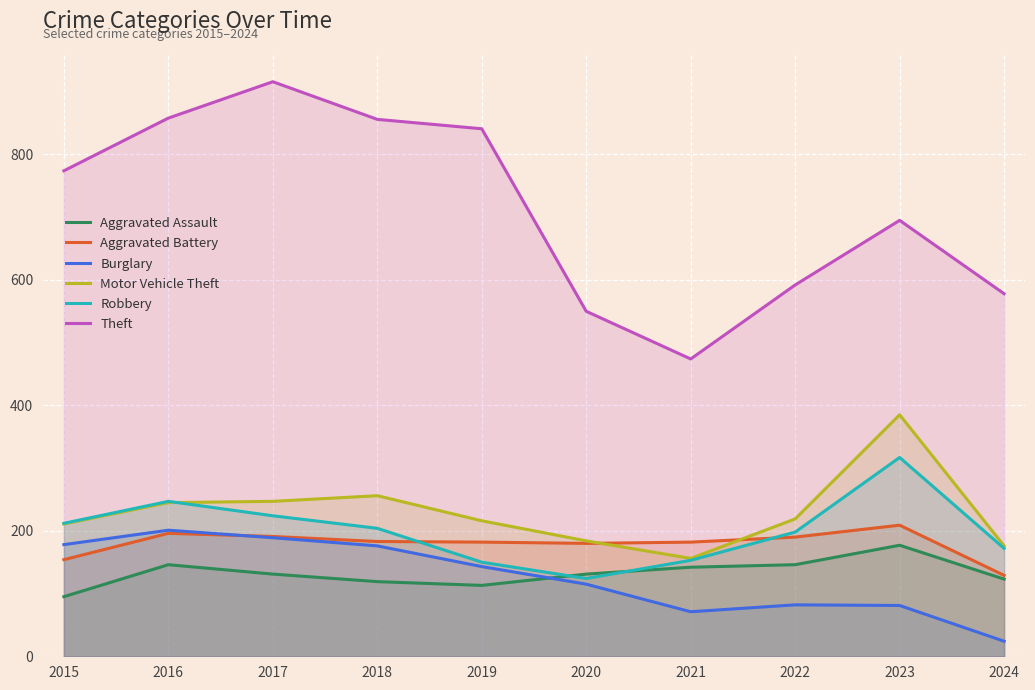

Reading left to right, extract all data points from this chart.

Aggravated Assault: 2015=95	2016=146	2017=131	2018=119	2019=113	2020=131	2021=142	2022=146	2023=177	2024=123
Aggravated Battery: 2015=154	2016=196	2017=191	2018=183	2019=182	2020=180	2021=182	2022=190	2023=209	2024=129
Burglary: 2015=178	2016=201	2017=189	2018=176	2019=143	2020=115	2021=71	2022=82	2023=81	2024=24
Motor Vehicle Theft: 2015=211	2016=245	2017=247	2018=256	2019=216	2020=184	2021=156	2022=219	2023=385	2024=176
Robbery: 2015=212	2016=247	2017=224	2018=204	2019=150	2020=124	2021=153	2022=198	2023=317	2024=172
Theft: 2015=774	2016=858	2017=916	2018=856	2019=841	2020=550	2021=474	2022=592	2023=695	2024=578